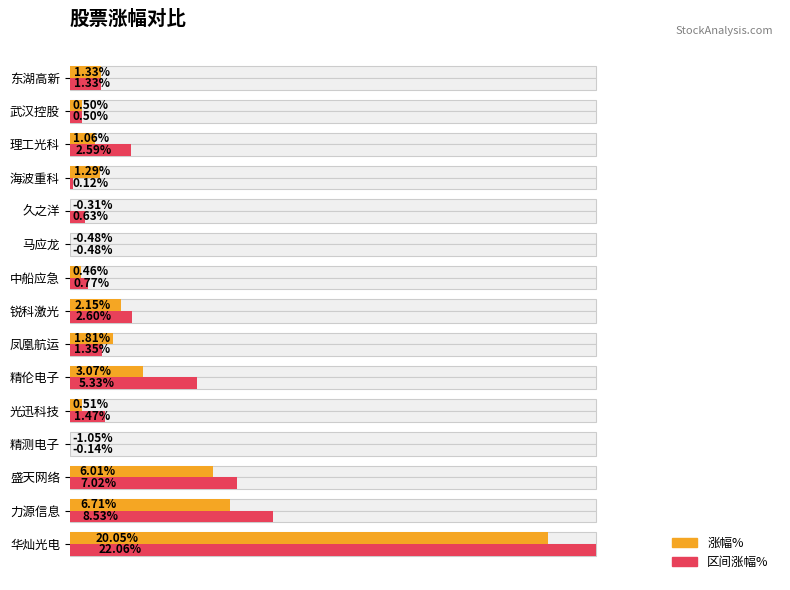

What are all the series names shown in the legend?

涨幅%, 区间涨幅%